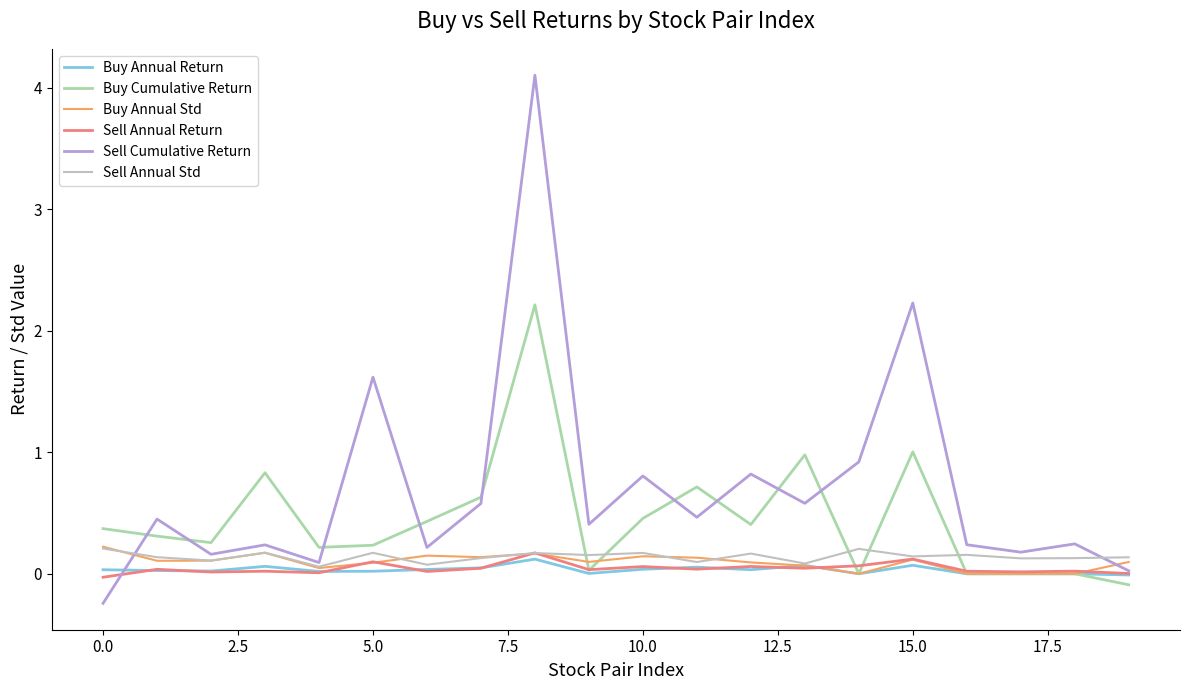

What is the difference between the second highest and minimum values in the Buy Annual Std series?

0.2